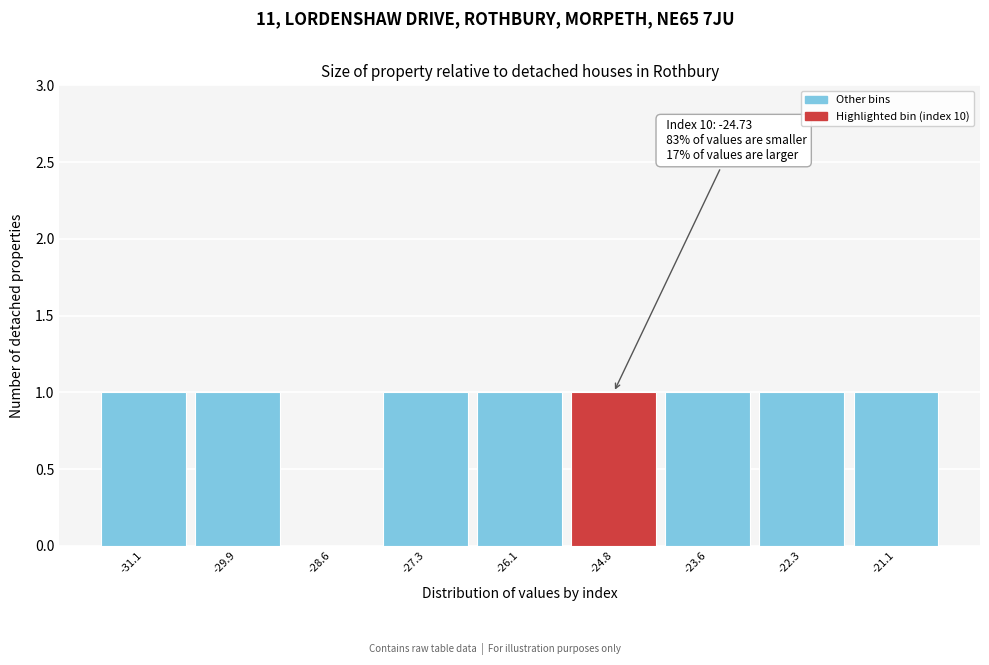

Reading left to right, list all the values displayed in this chart.

-31.1=1	-29.9=1	-28.6=0	-27.3=1	-26.1=1	-24.8=1	-23.6=1	-22.3=1	-21.1=1